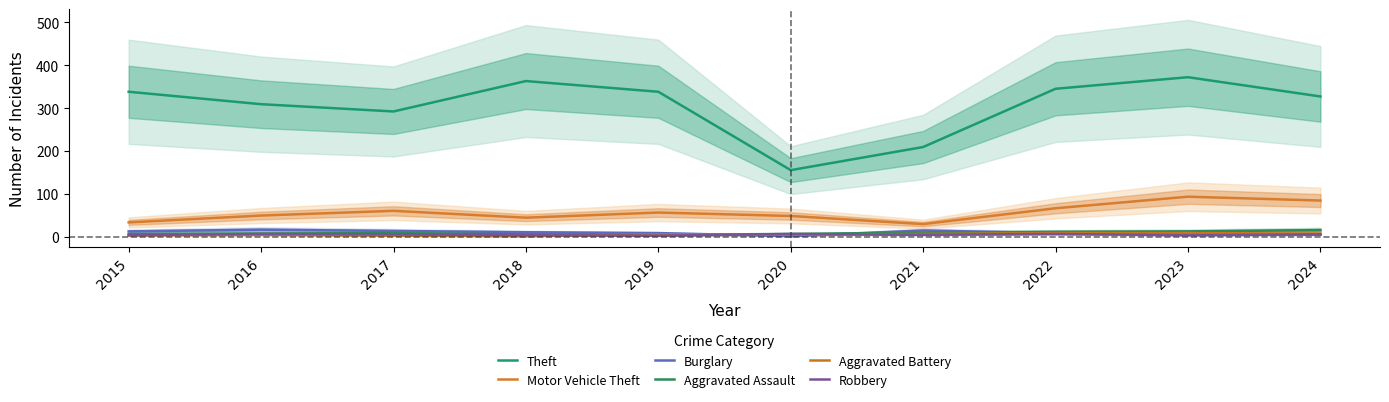

The Aggravated Assault series shows 5 at 2021. True or false?

False